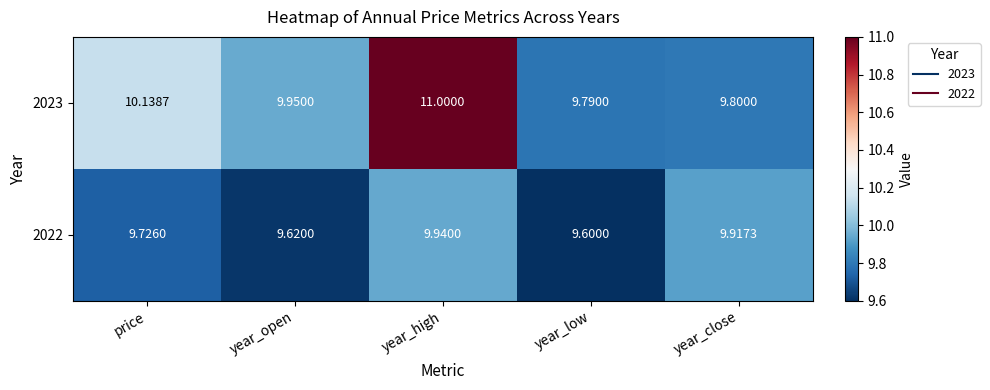

At which category is the sum across all series the highest?

year_high